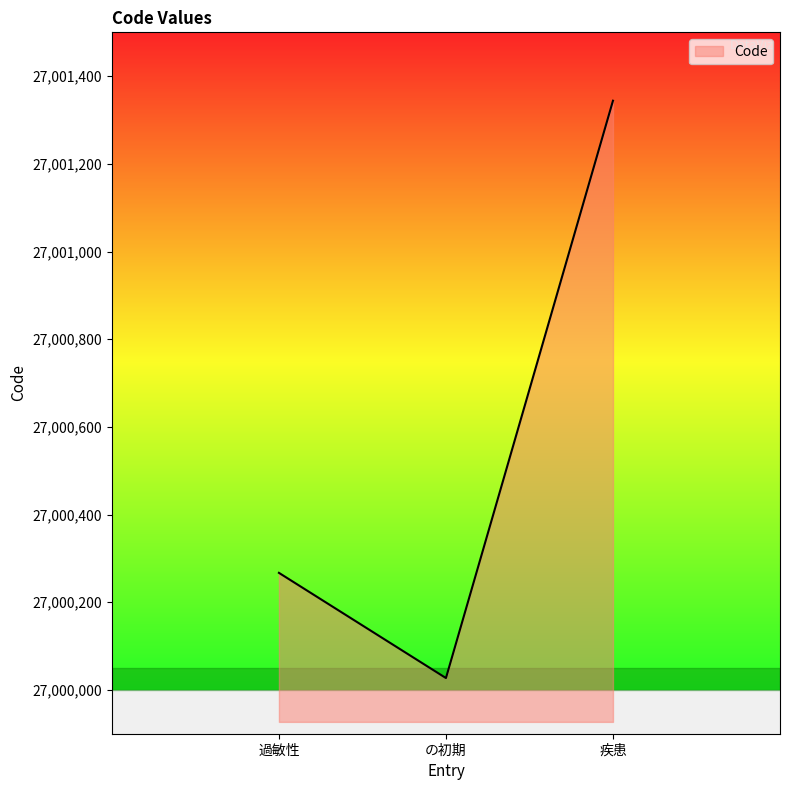

What is the change in value from 過敏性 to の初期?

-240